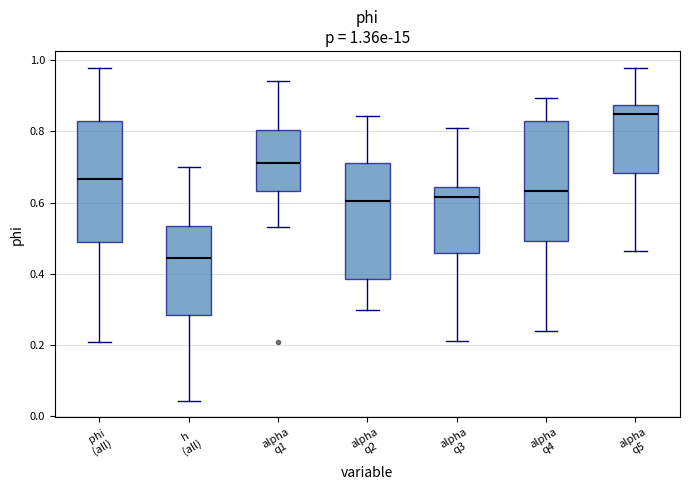

Which box's median line is the lowest?

h (all)